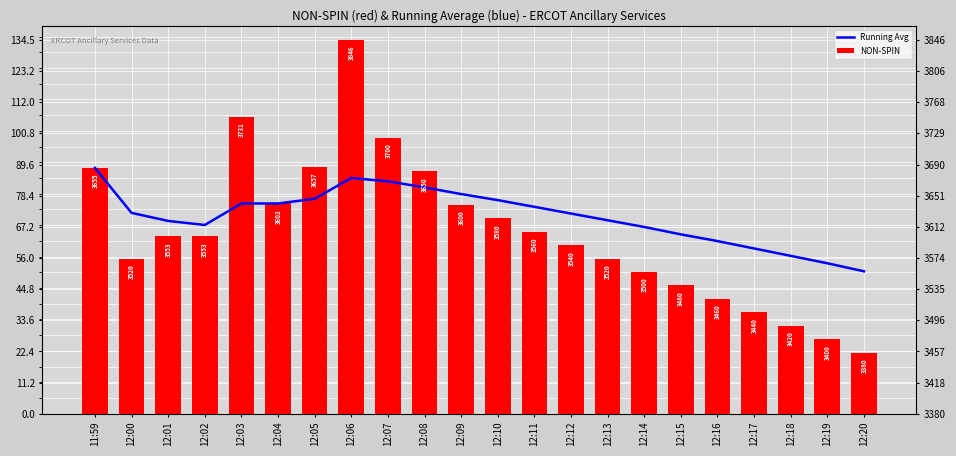

Does the chart contain stacked bars?

No